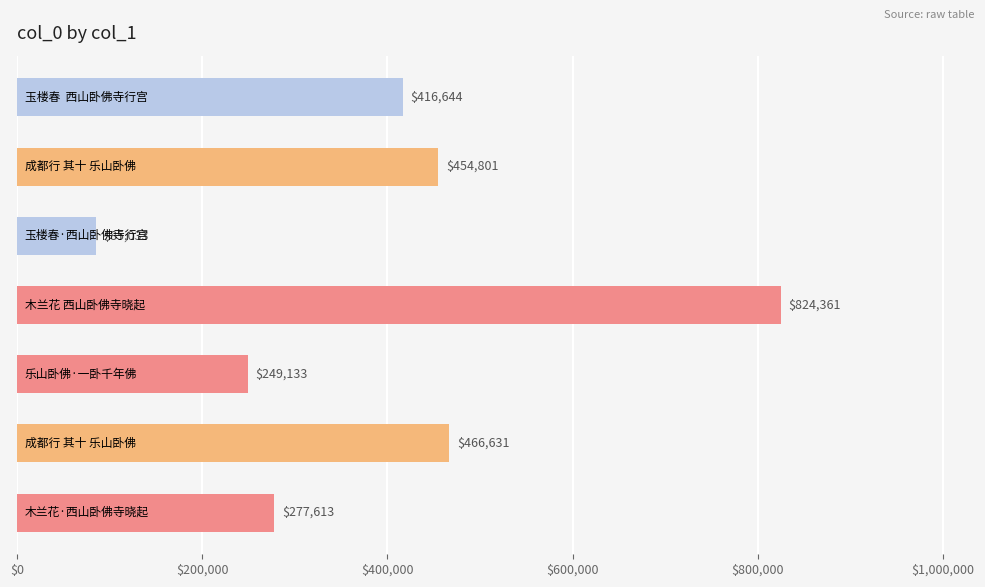

What is the minimum value shown in the chart?

85033